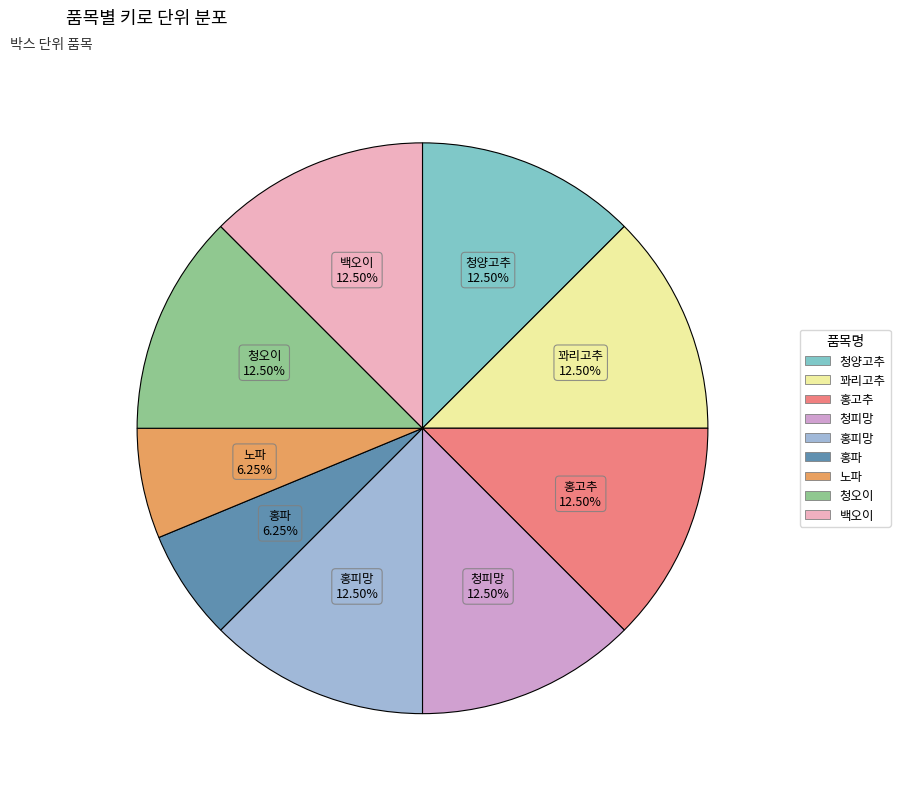

Approximately how many times larger is the value at 청오이 compared to 백오이?

1.0